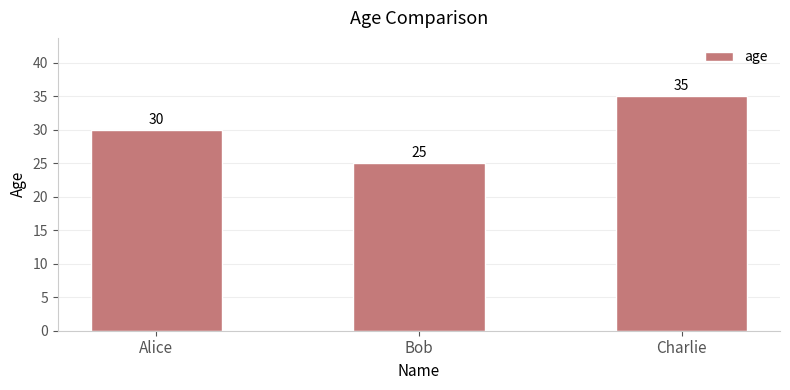

Approximately how many times larger is the value at Bob compared to Charlie?

0.7